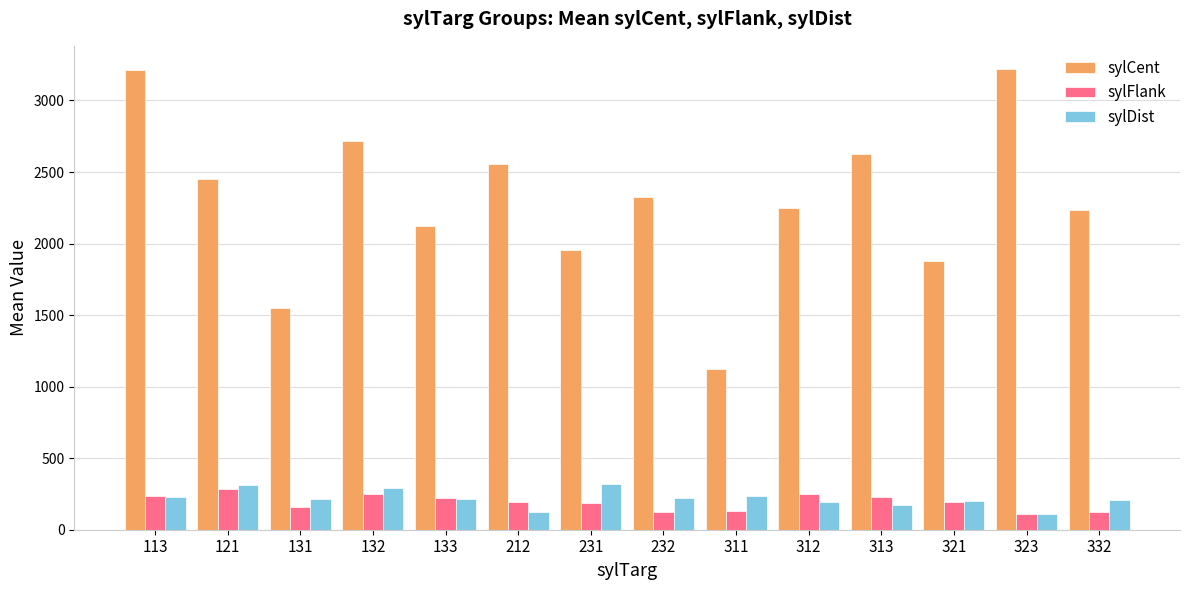

The sylFlank series shows 491.5 at 121. True or false?

False